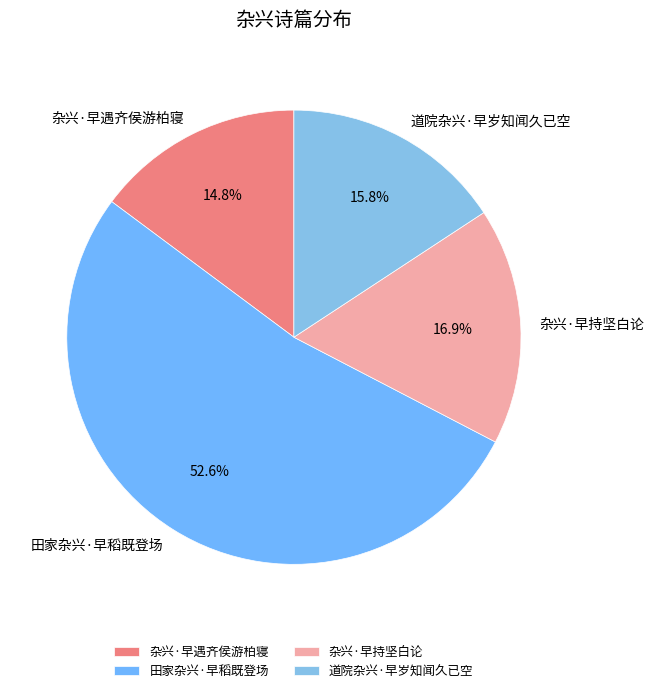

To the nearest percent, what is the difference between the largest and smallest slice percentages?

38%